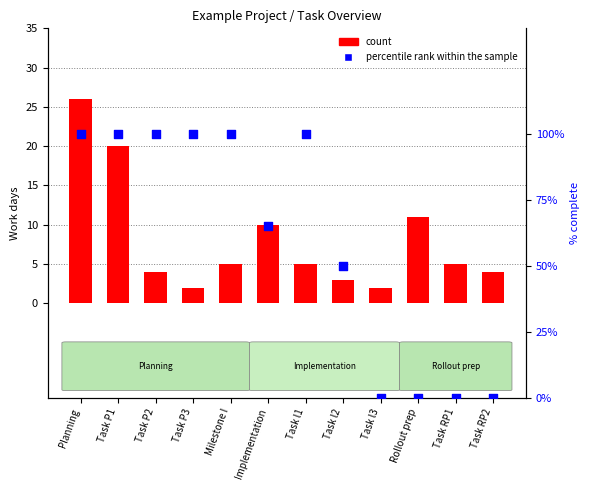

Which series has the widest spread of Y values?

count